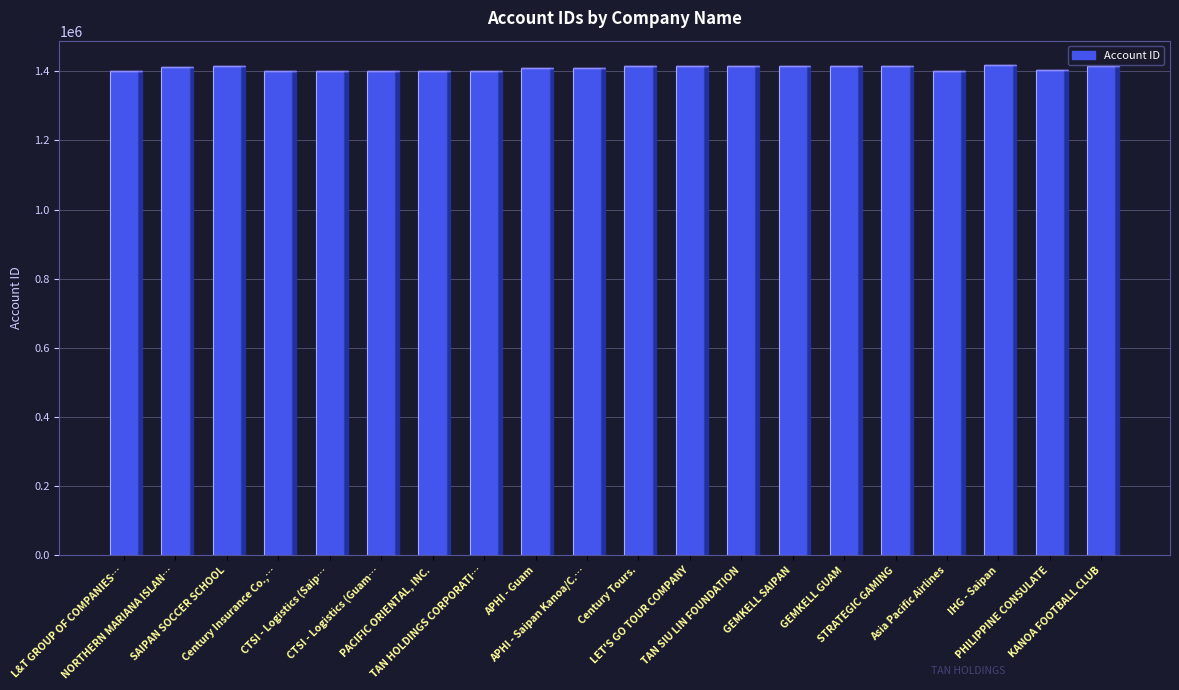

How many bars are there in total?

20